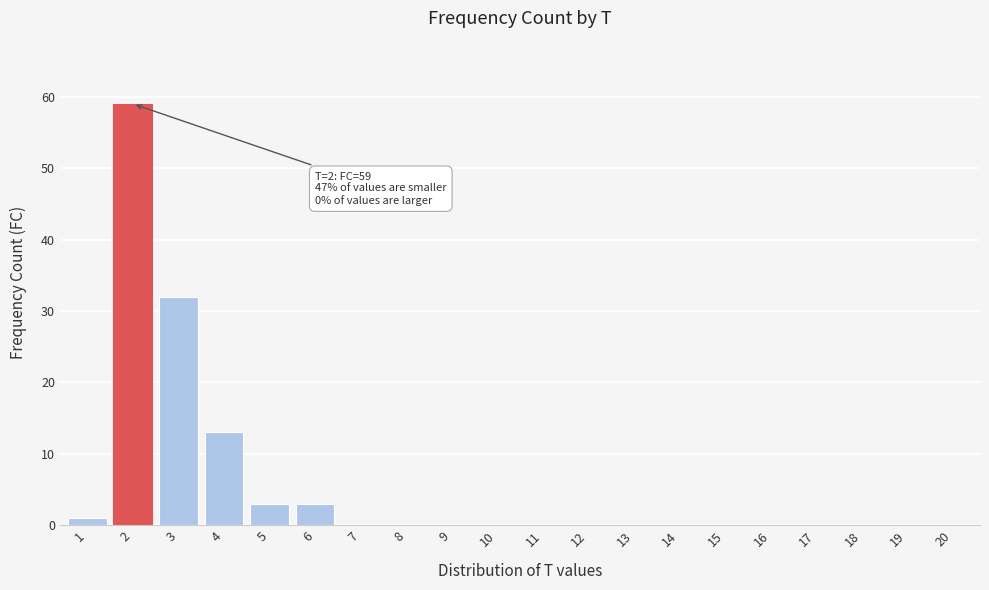

Reading left to right, transcribe all the data shown in this chart.

1=1	2=59	3=32	4=13	5=3	6=3	7=0	8=0	9=0	10=0	11=0	12=0	13=0	14=0	15=0	16=0	17=0	18=0	19=0	20=0